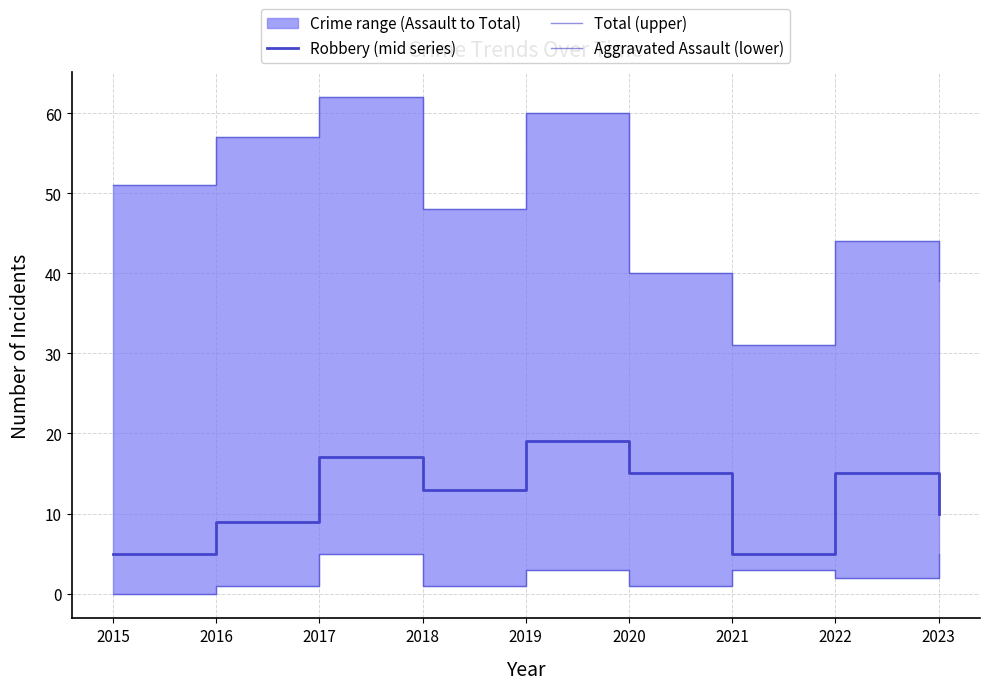

True or false: Robbery (mid series) and Total (upper) intersect in this chart.

False